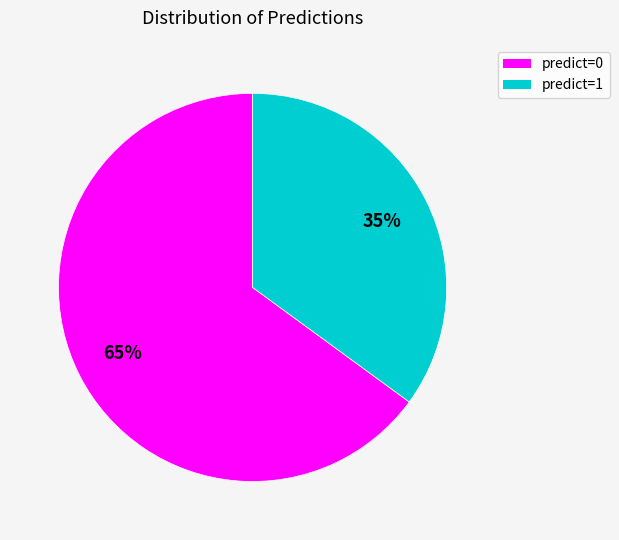

Is there any slice that represents more than half of the pie?

Yes